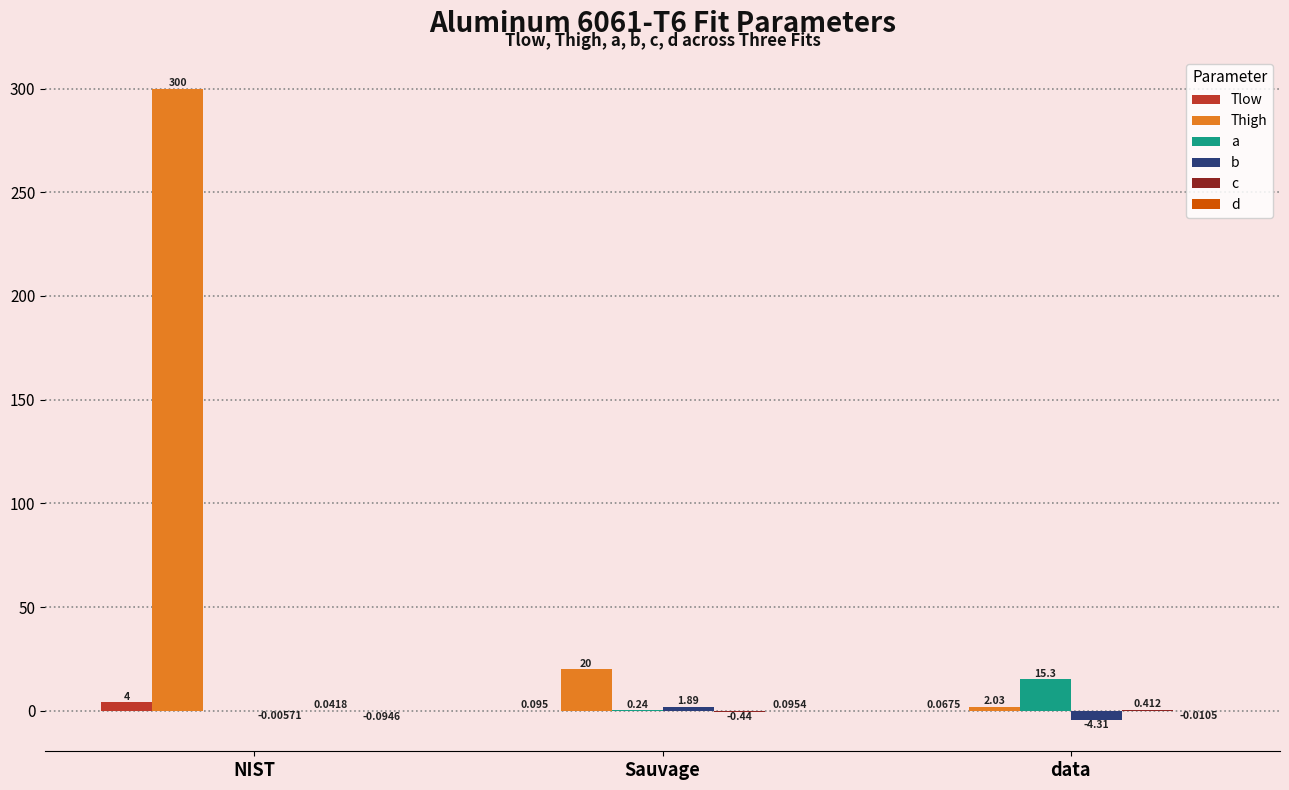

Is the value of d at data greater than the value of c at data?

No